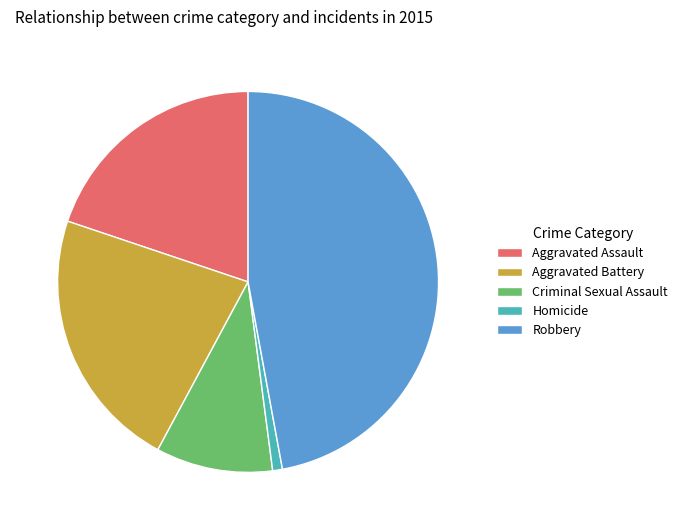

Is there any slice that represents more than half of the pie?

No